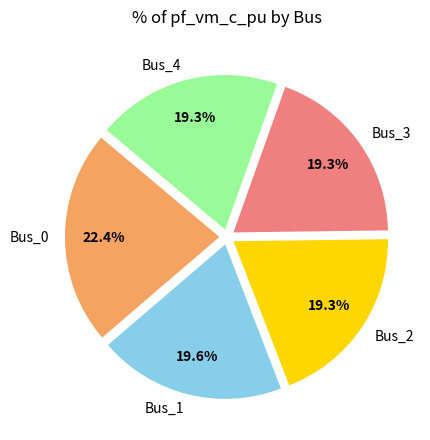

What is the largest slice in the pie chart?

Bus_0